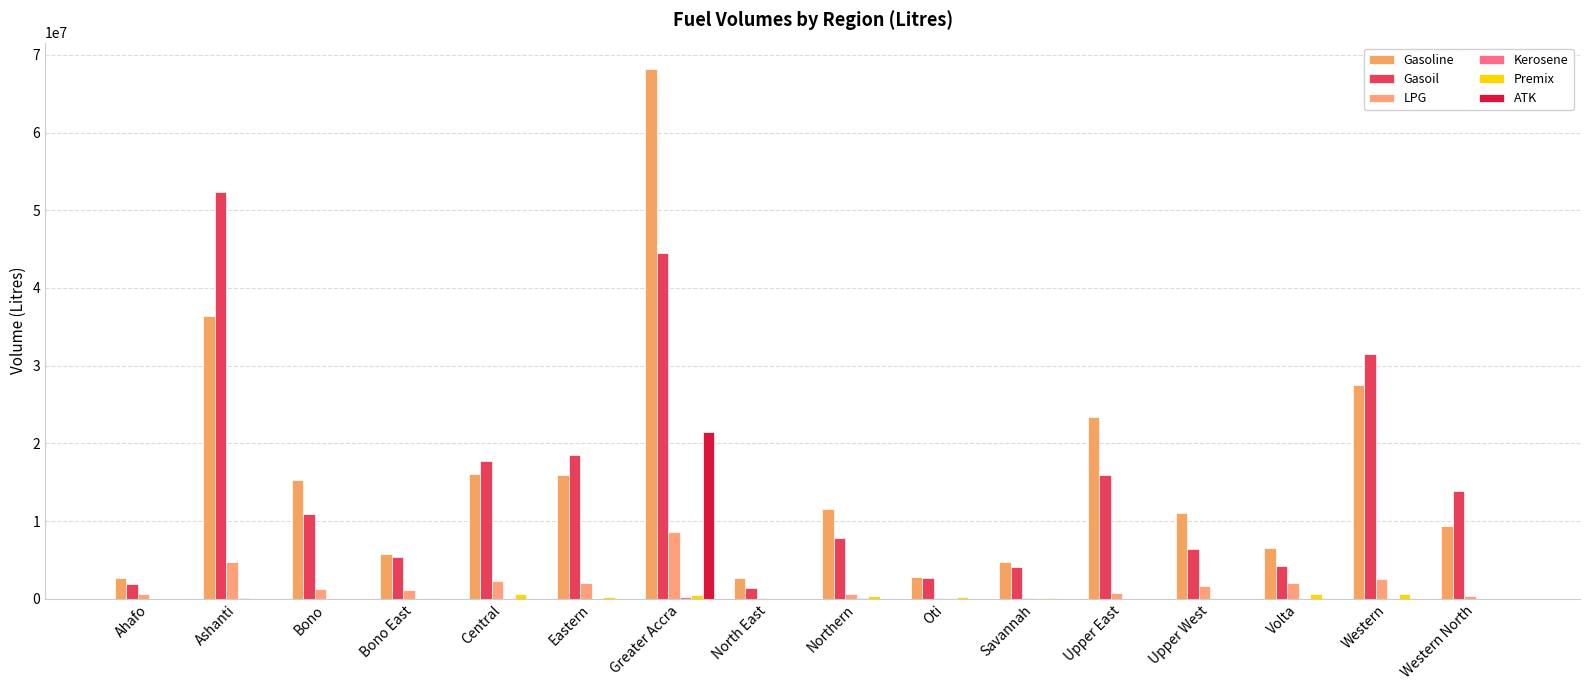

How many groups of bars are there?

16